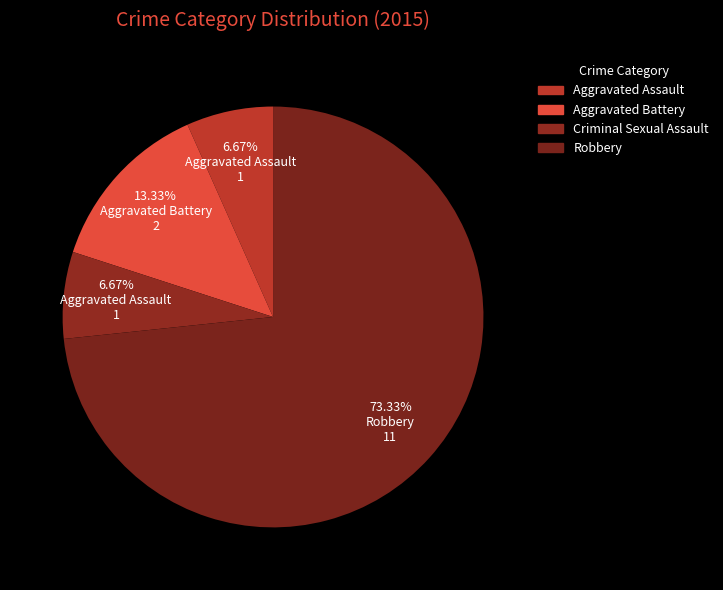

What is the smallest slice in the pie chart?

Aggravated Assault